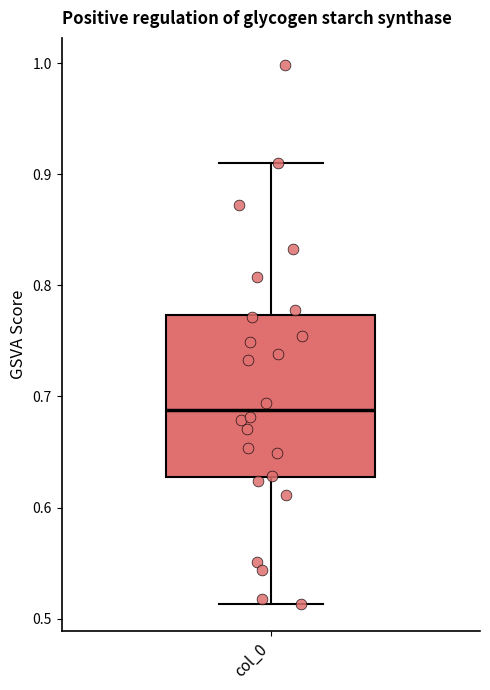

Where does the lower whisker of the box for col_0 end on the y-axis? The values are not printed on the chart, so give them approximately, as read against the axis.

0.51